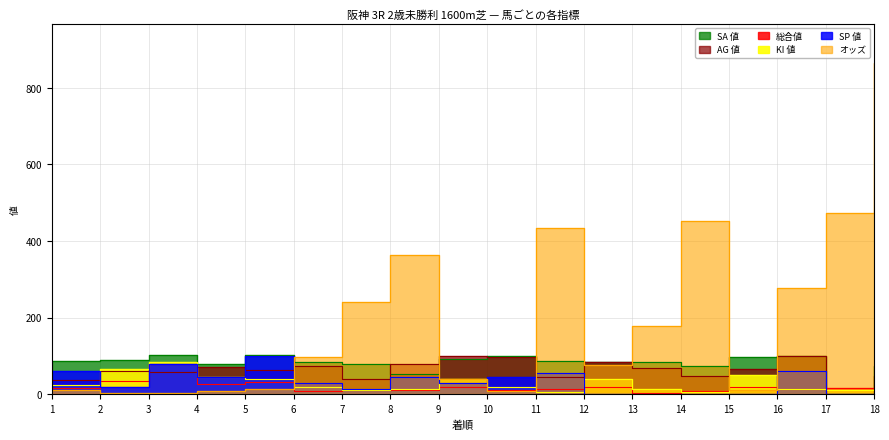

True or false: SA 値 has more than 1 interior local peaks.

True